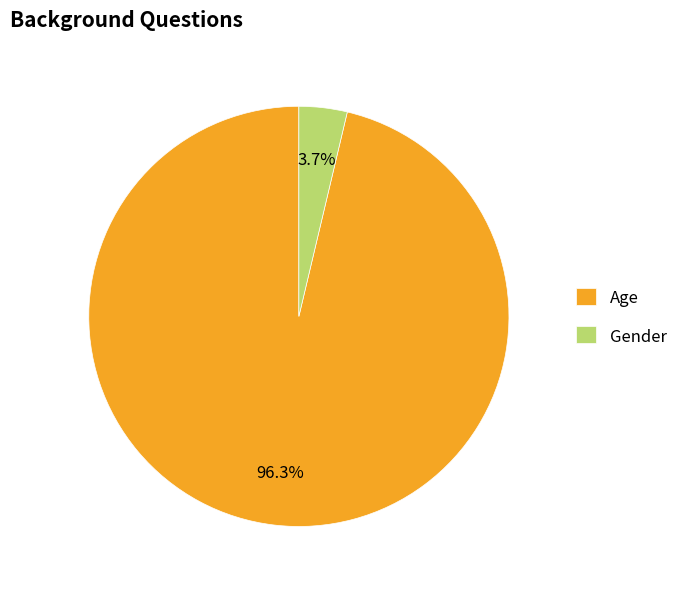

Rank the categories by value from highest to lowest.

Age, Gender